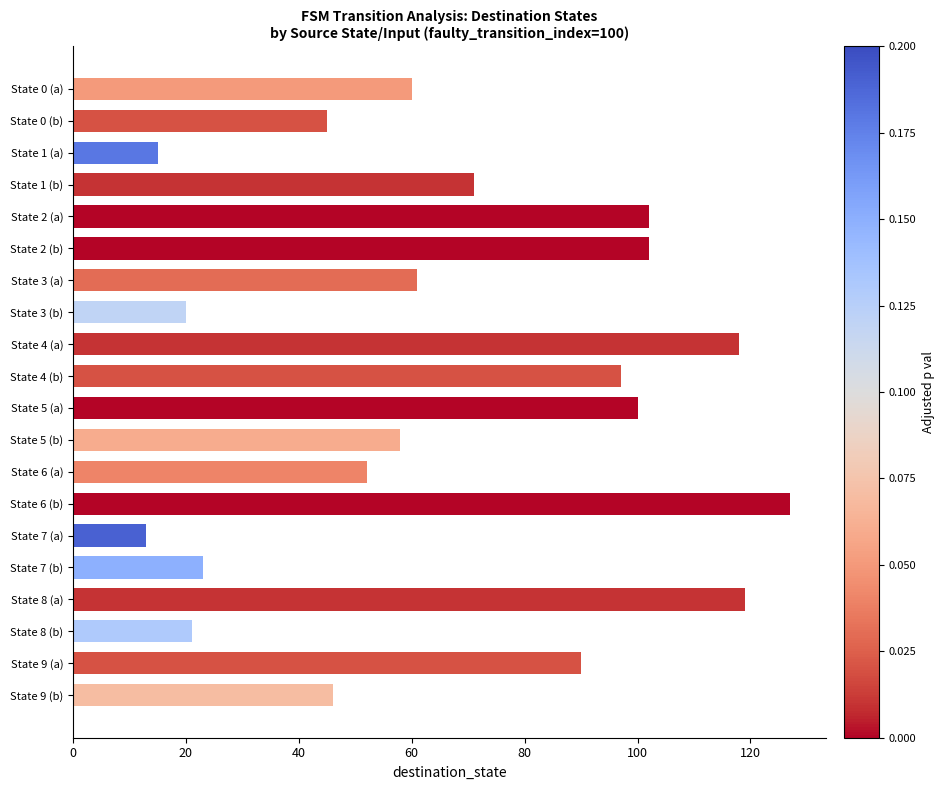

How many values are below 61?

10